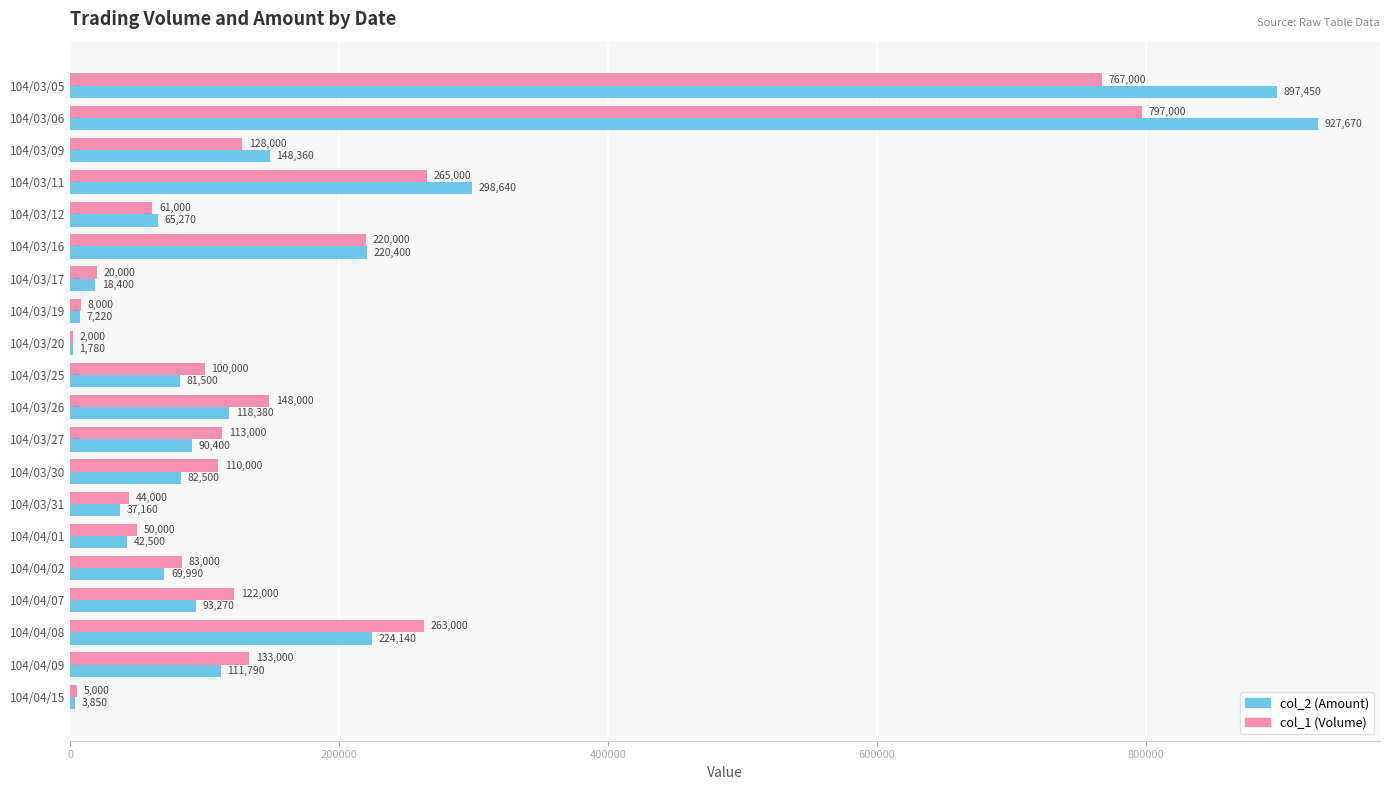

At which category is the sum across all series the highest?

104/03/06